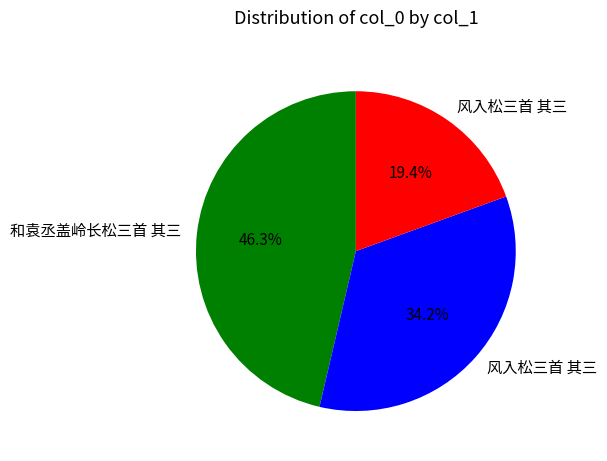

Does any single category account for the majority?

No